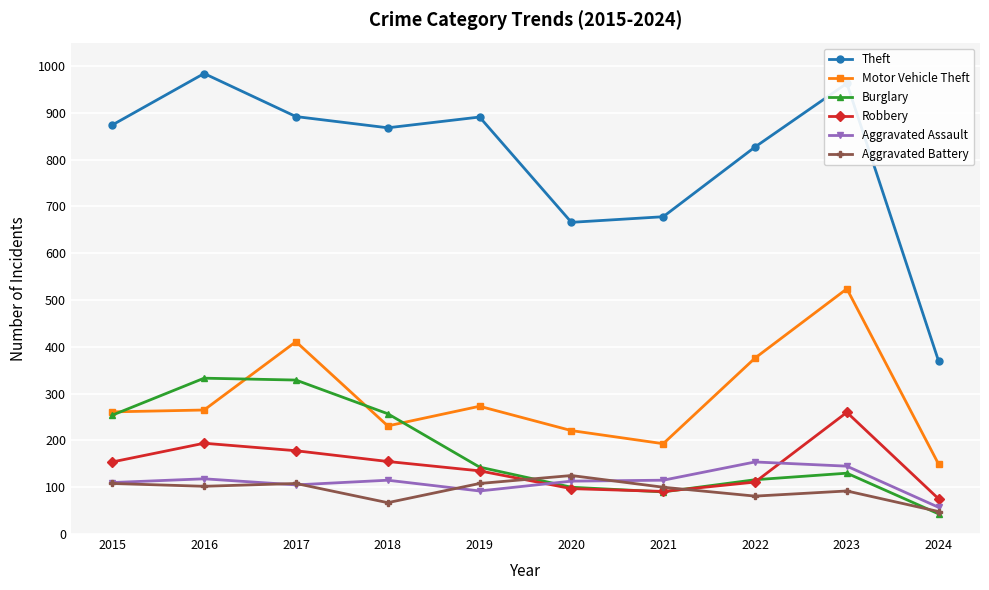

What is the difference between the maximum and minimum values in the Aggravated Assault series?

97